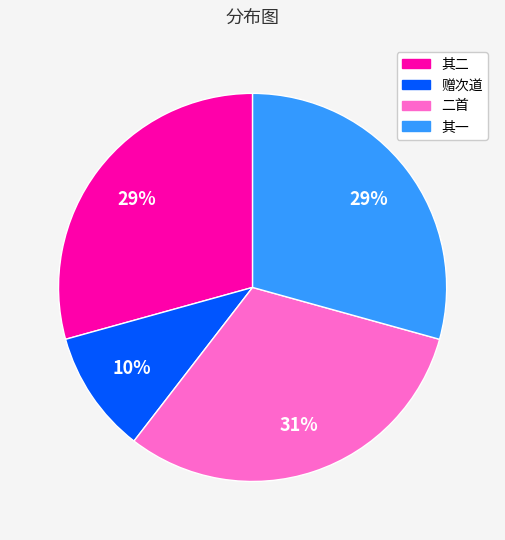

To the nearest percent, what is the difference between the largest and smallest slice percentages?

21%